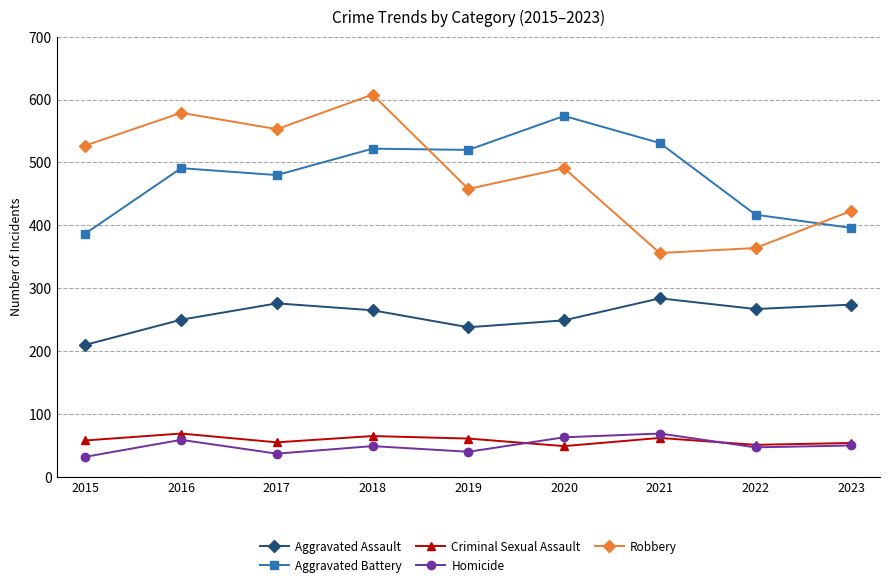

What is the value of the Aggravated Assault point at the 2nd from the left?

250